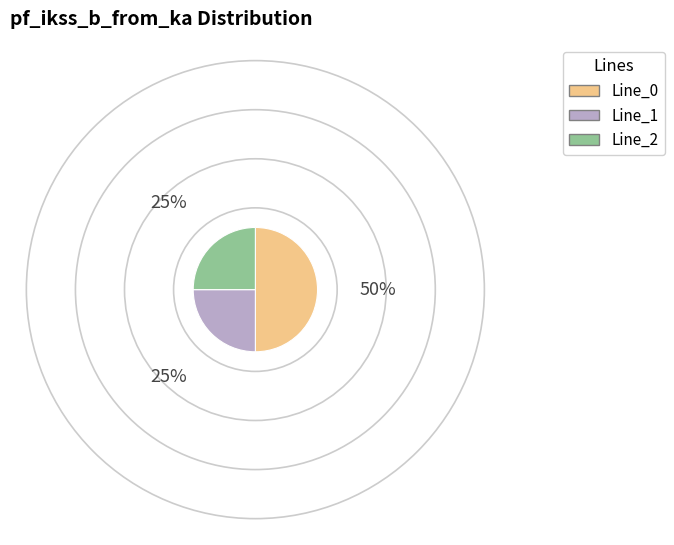

Which category accounts for the majority?

Line_0